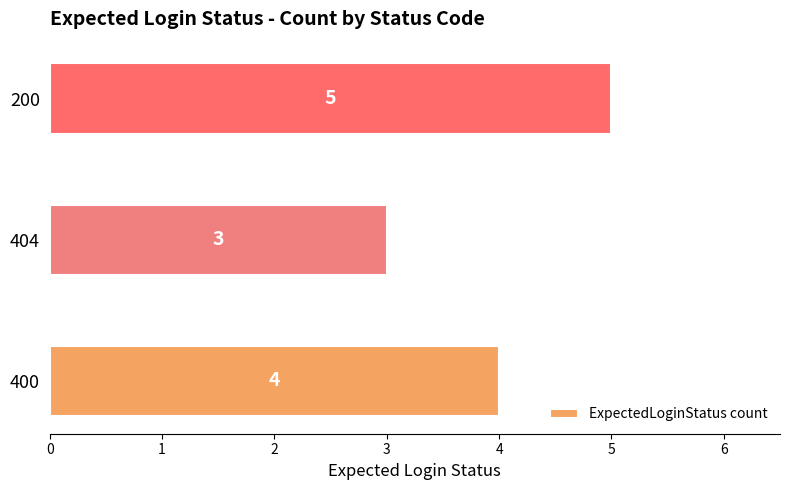

Does the chart contain any negative values?

No